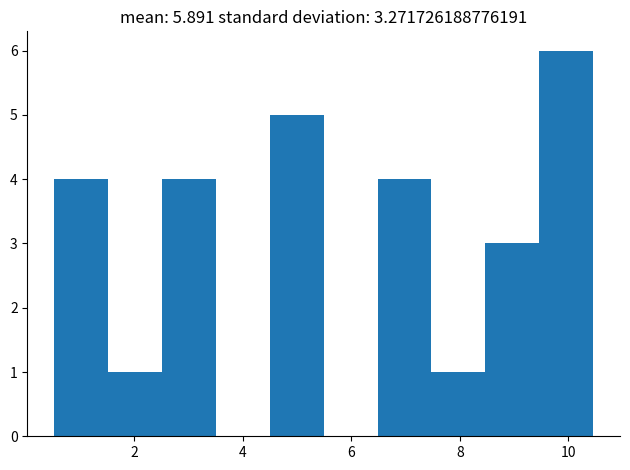

Which range on the x-axis has the tallest bar?

9.4 to 10.4